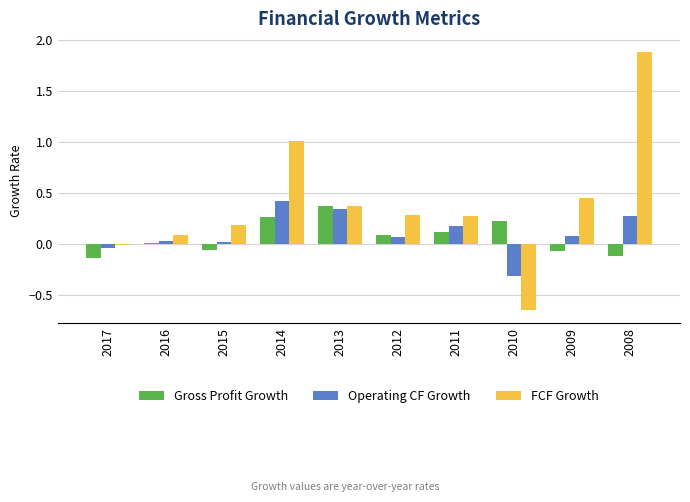

Which series has the largest total across all categories?

FCF Growth